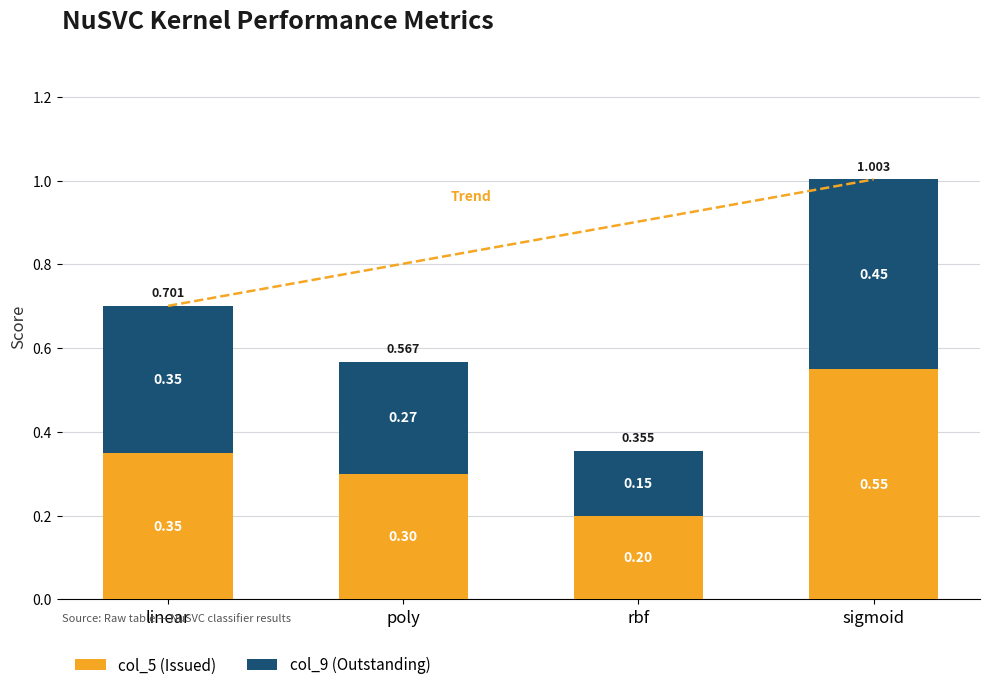

What is the lowest value of the col_5 (Issued) series?

0.2